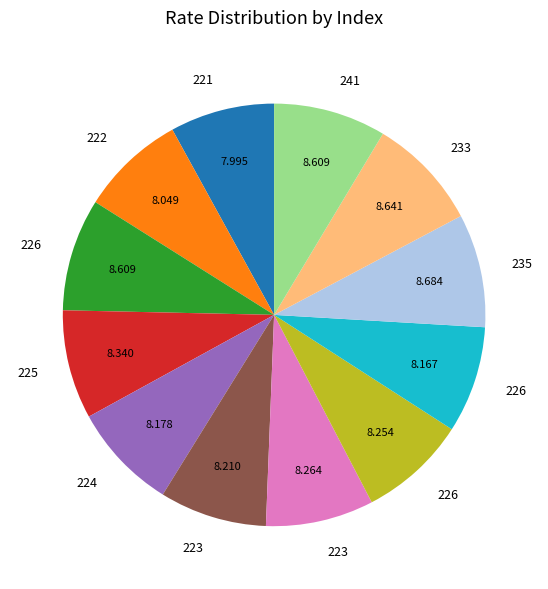

Does any single category account for the majority?

No